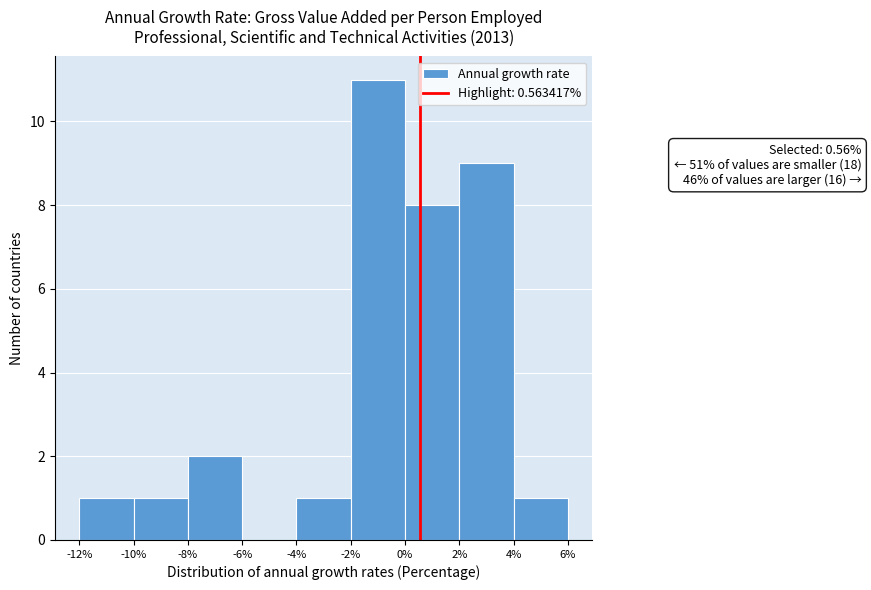

Which range on the x-axis has the tallest bar?

-2% to 0%